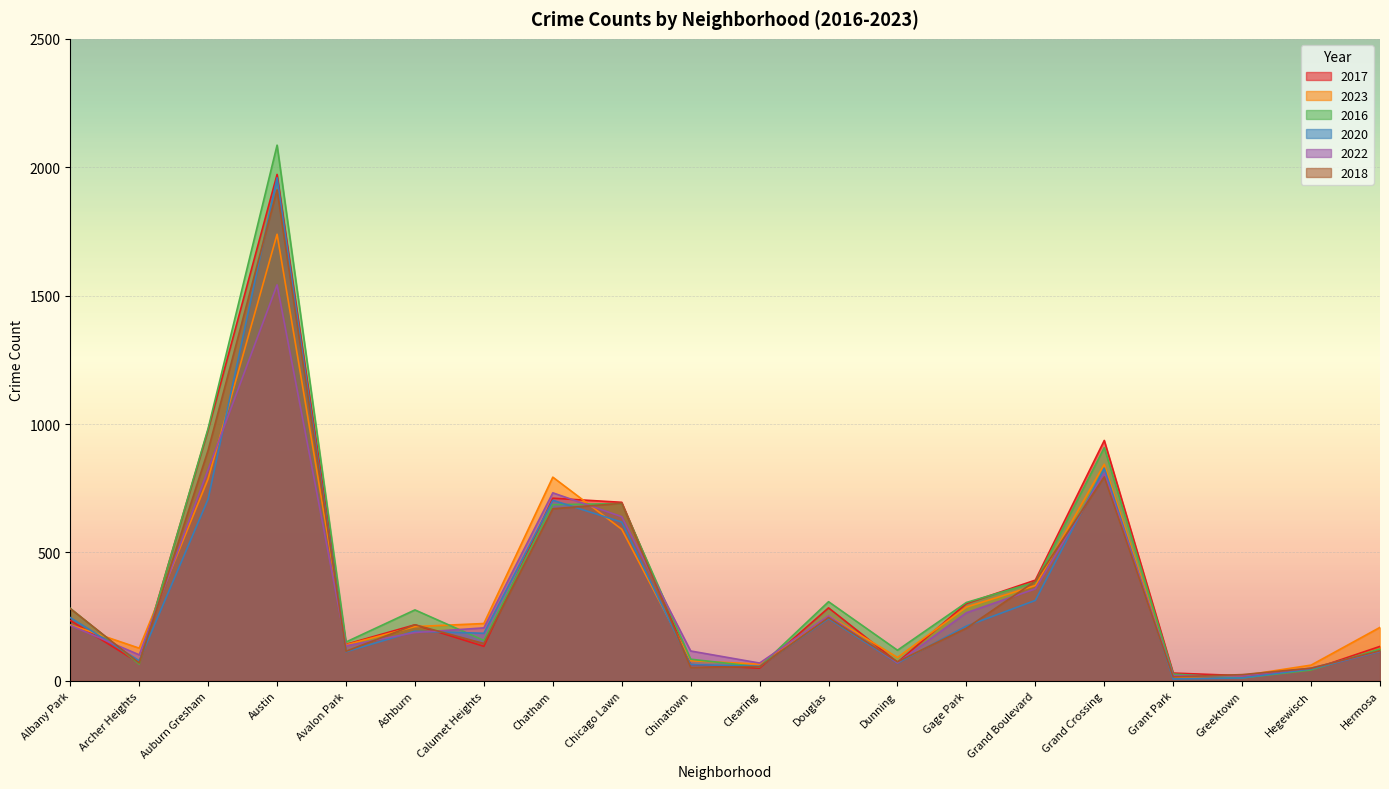

Between Calumet Heights and Douglas, which series saw the biggest shift?

2016